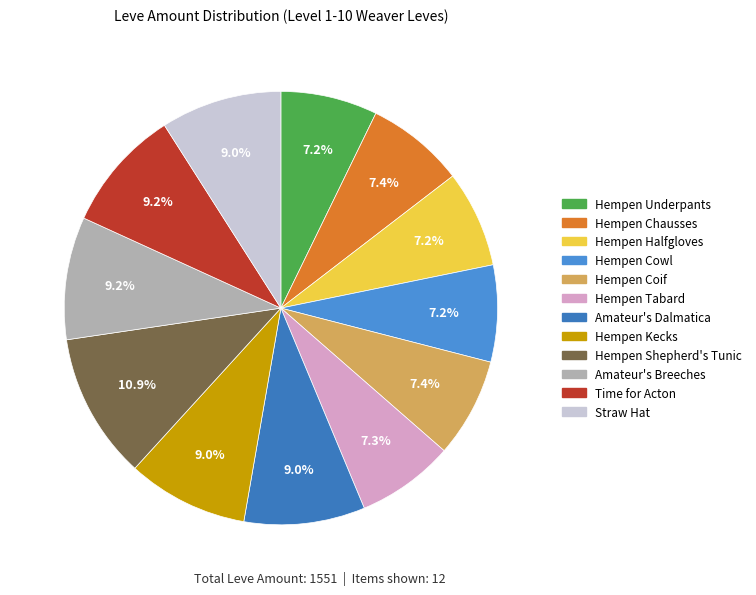

Does any single category account for the majority?

No